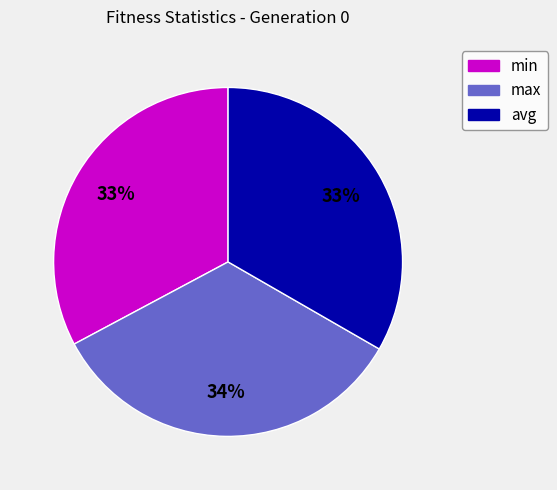

How many segments does this pie chart have?

3